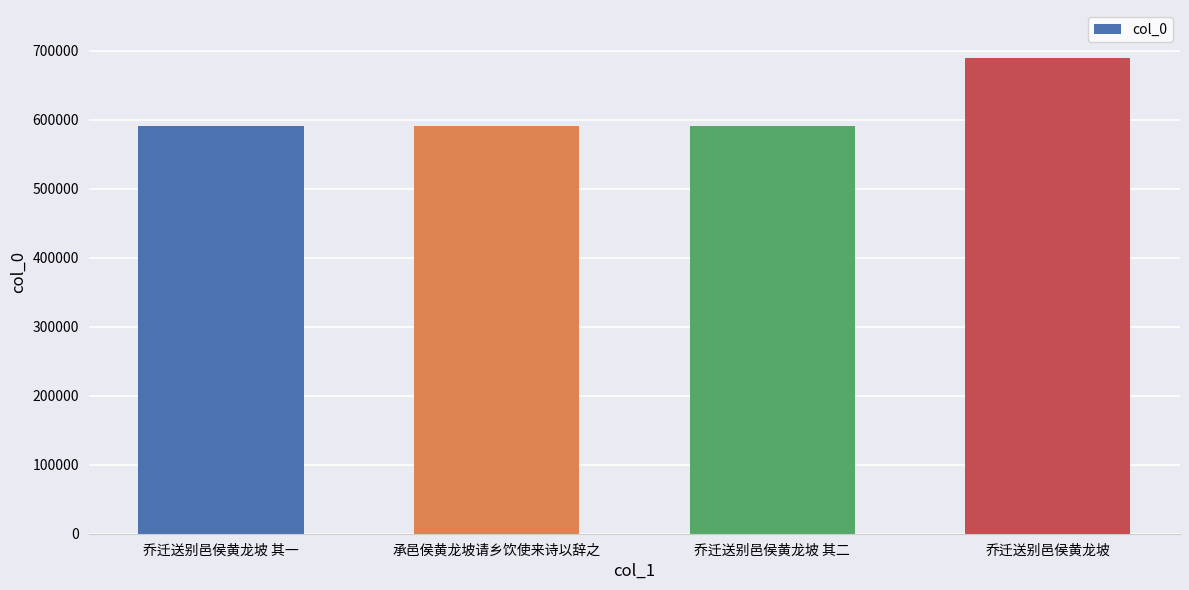

Which category has the highest value across all series?

乔迁送别邑侯黄龙坡